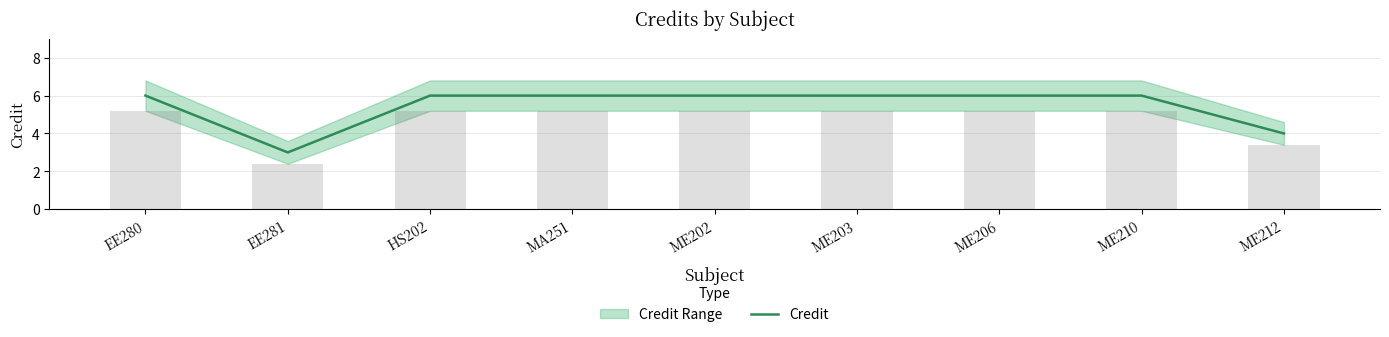

What is the label of the 7th bar from the right?

HS202